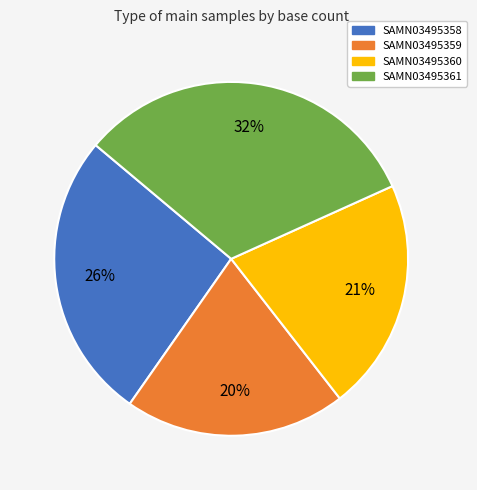

Rank the categories by value from lowest to highest.

SAMN03495359, SAMN03495360, SAMN03495358, SAMN03495361